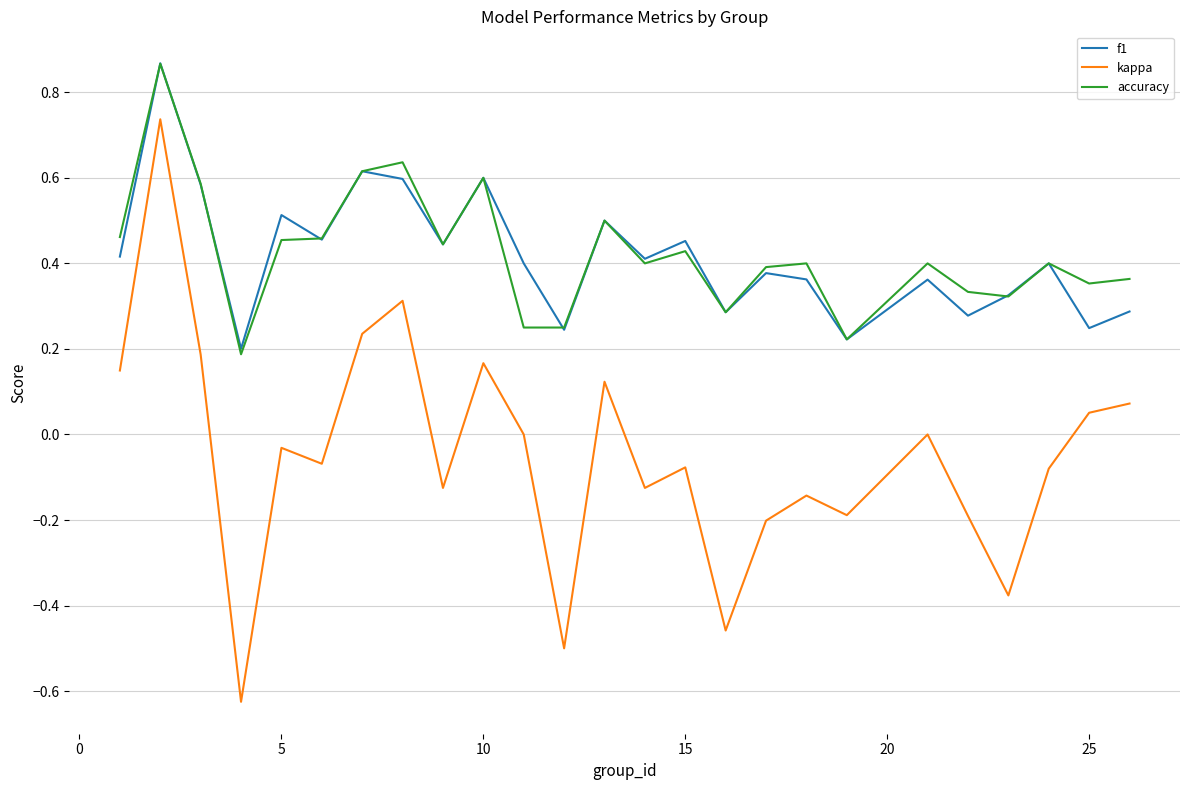

True or false: kappa and f1 intersect in this chart.

False